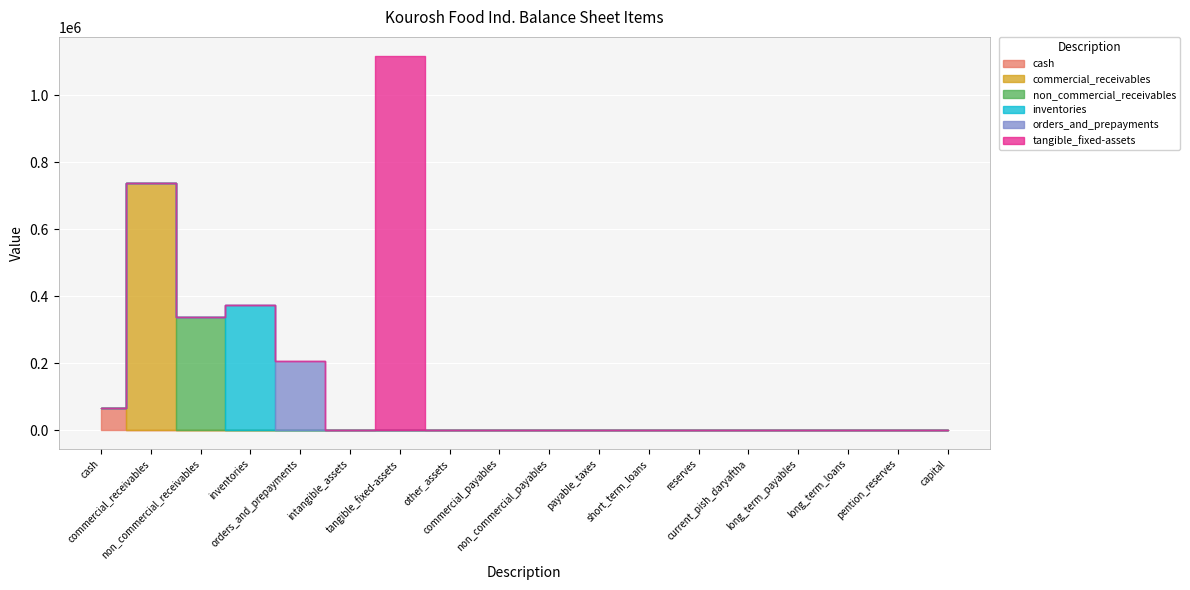

What is the label of the 10th point from the right?

commercial_payables